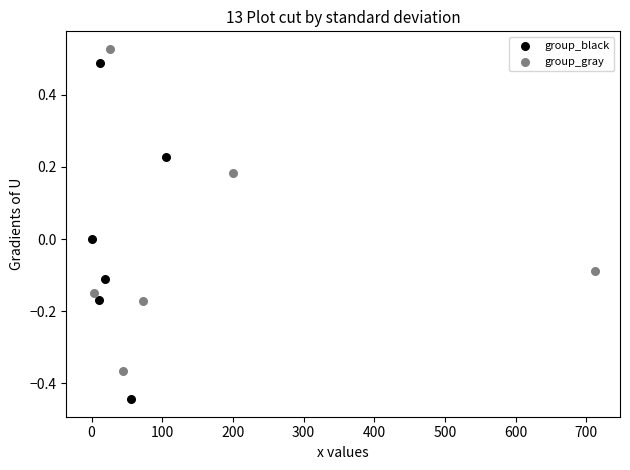

Which series has the largest Y range (max minus min)?

group_black